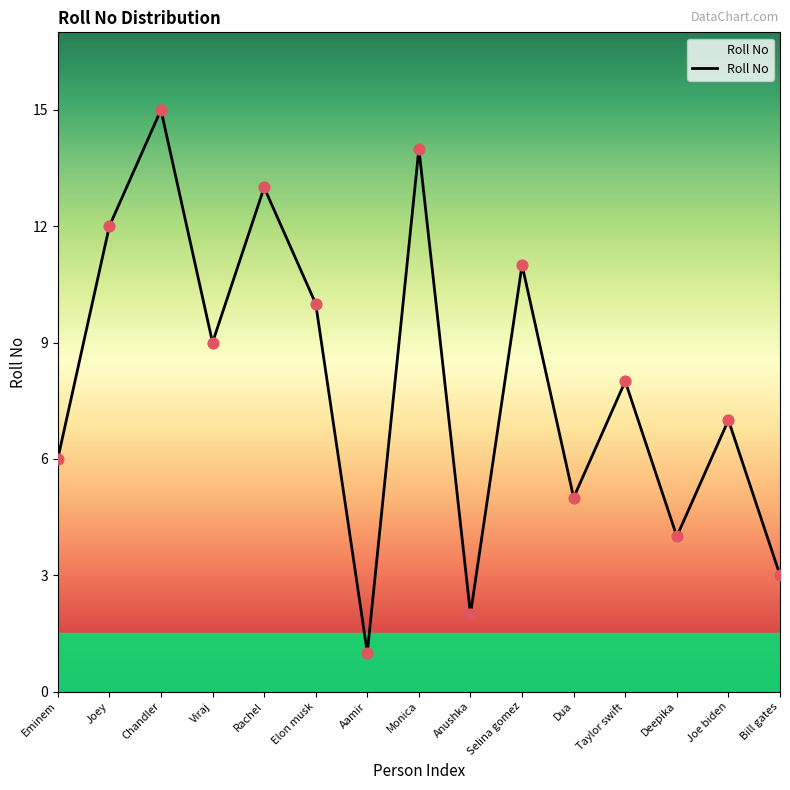

Which has a higher value, Monica or Anushka?

Monica